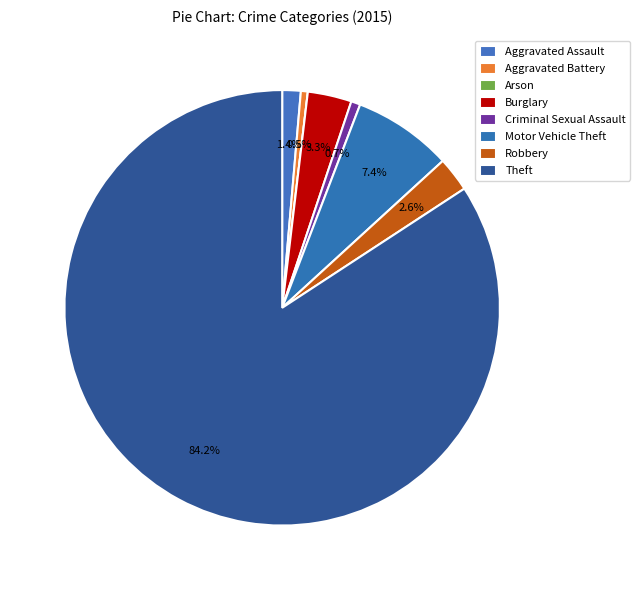

The Arson slice represents 0% of the pie. True or false?

True